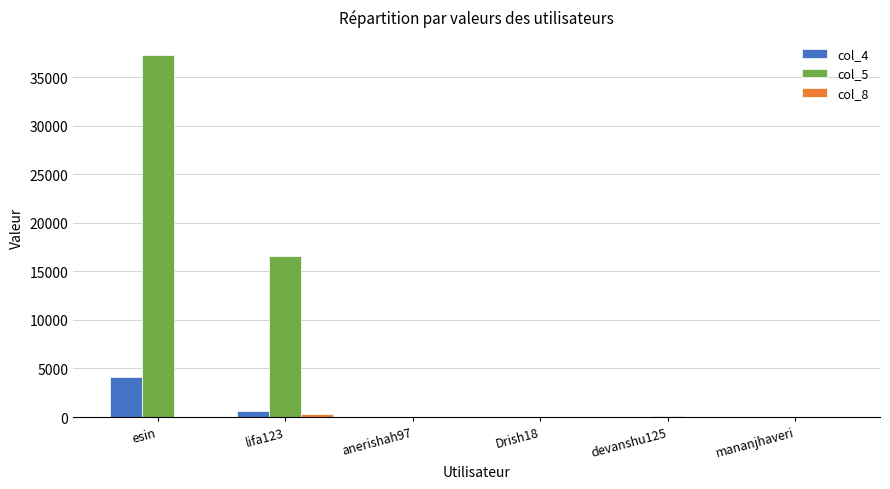

At which category is the sum across all series the highest?

esin